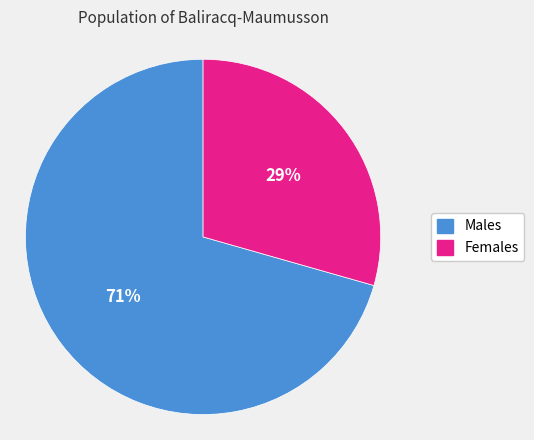

To the nearest percent, what is the average slice percentage?

50%